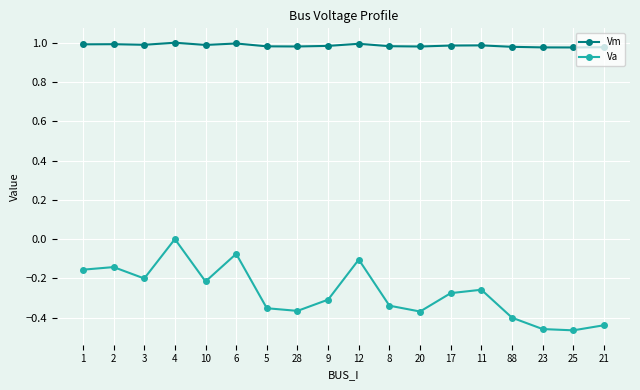

What are all the series names shown in the legend?

Vm, Va